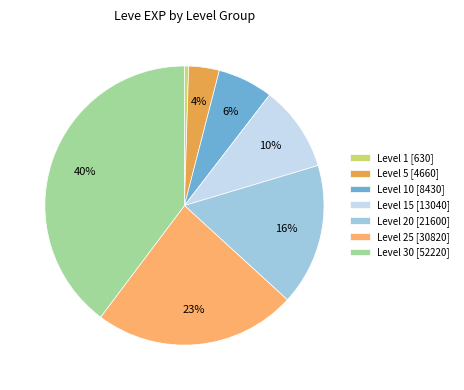

Approximately how many times larger is the value at Level 5 [4660] compared to Level 1 [630]?

7.4